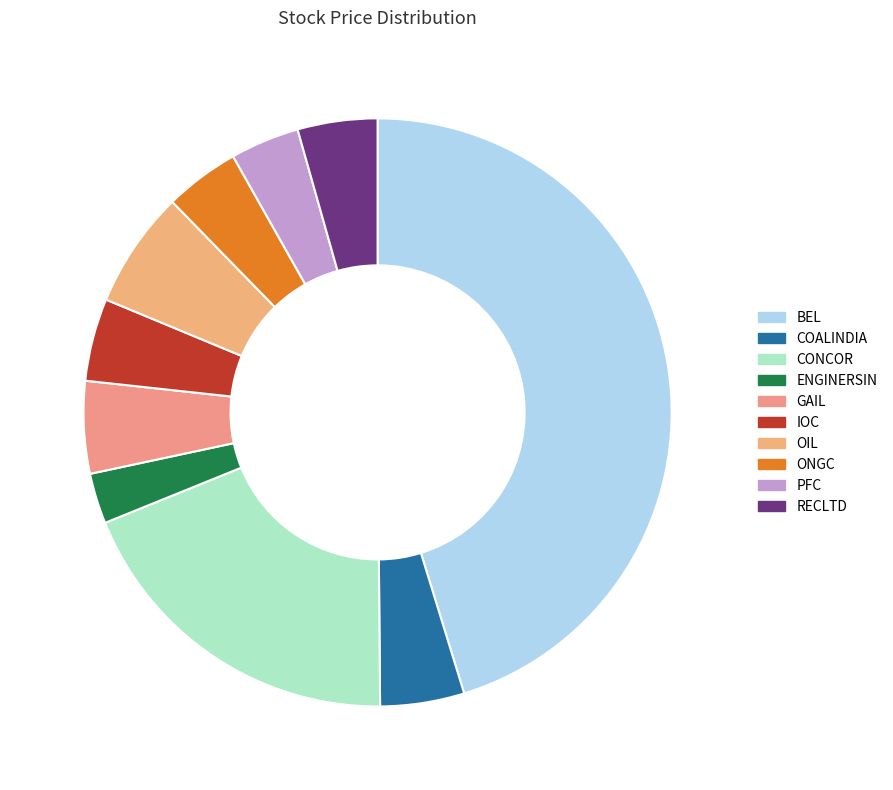

The GAIL slice represents 1% of the pie. True or false?

False